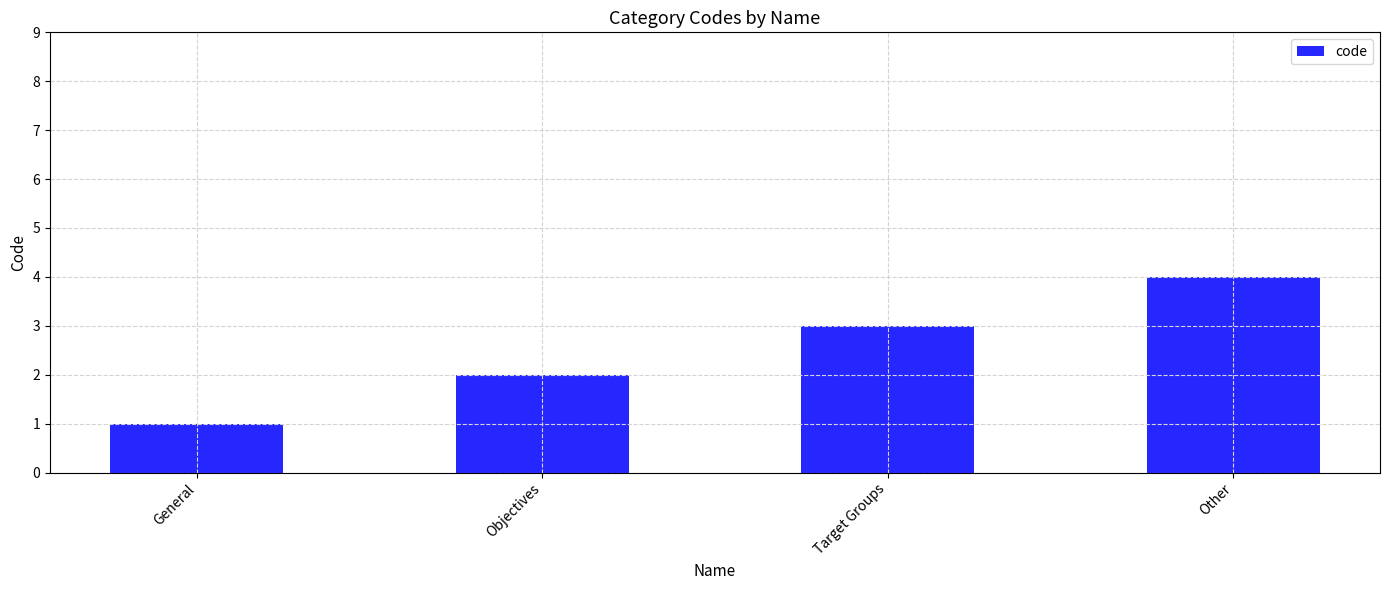

How many bars are there in total?

4